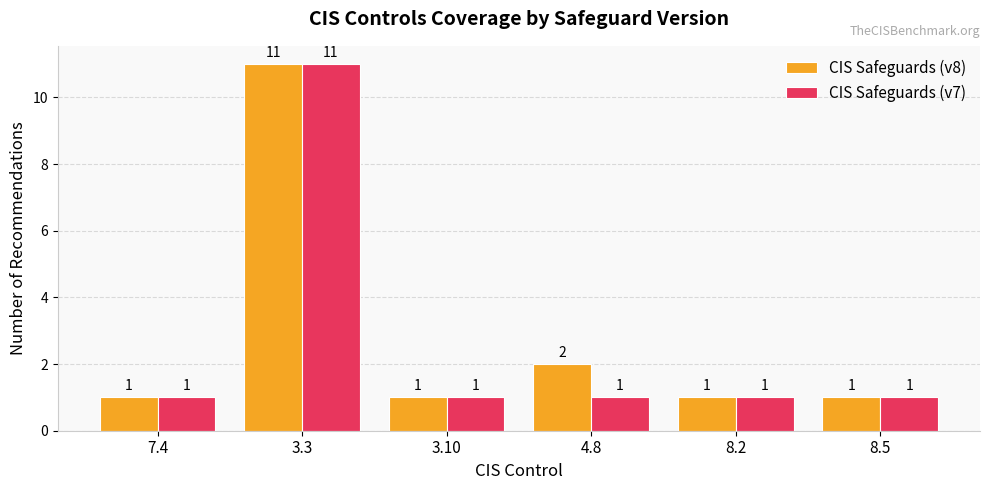

At which category is the sum across all series the highest?

3.3